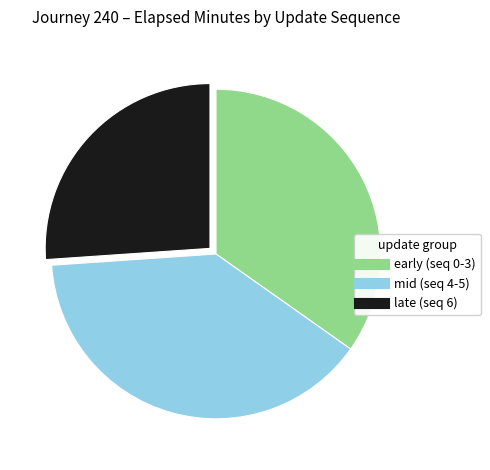

Is there a majority slice in this chart?

No